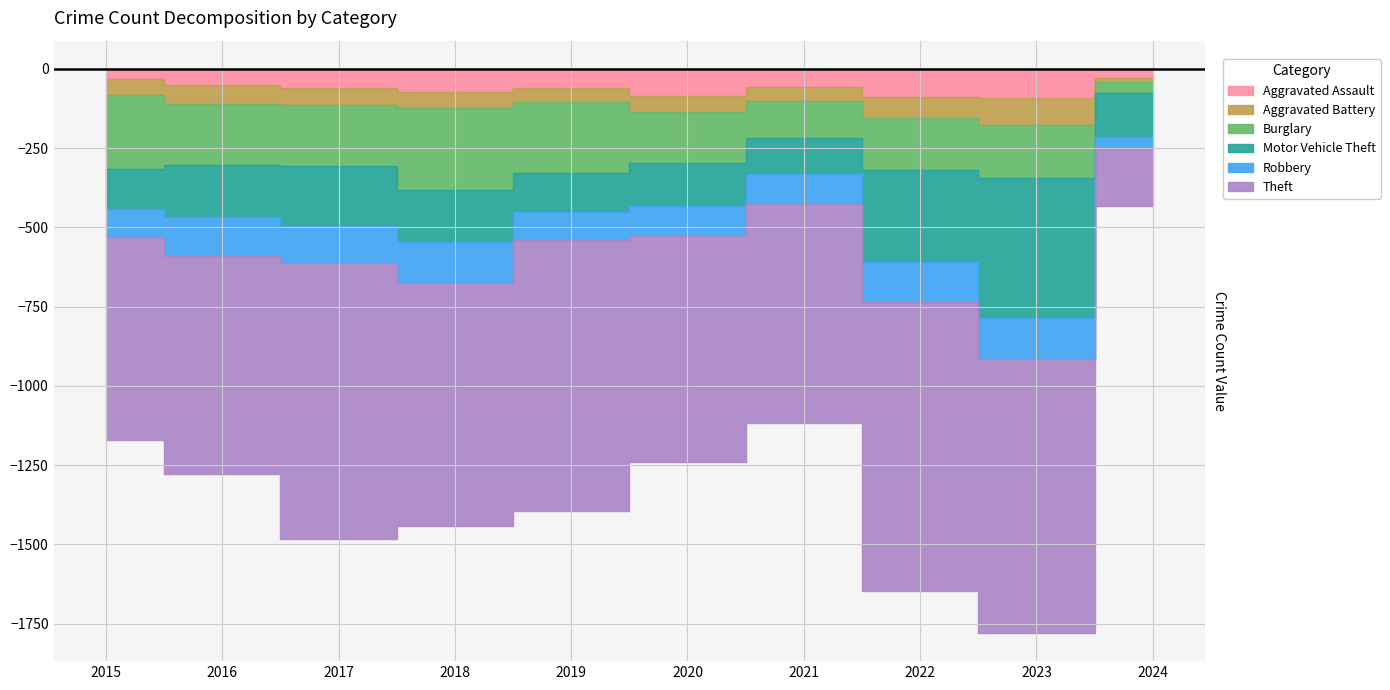

What is the total value across all series at 2024?

431